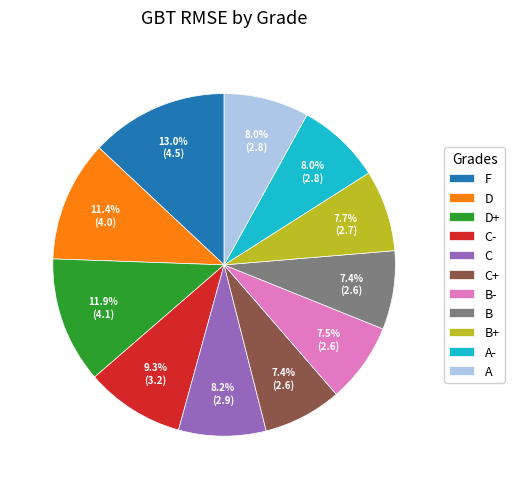

The A slice represents 8% of the pie. True or false?

True